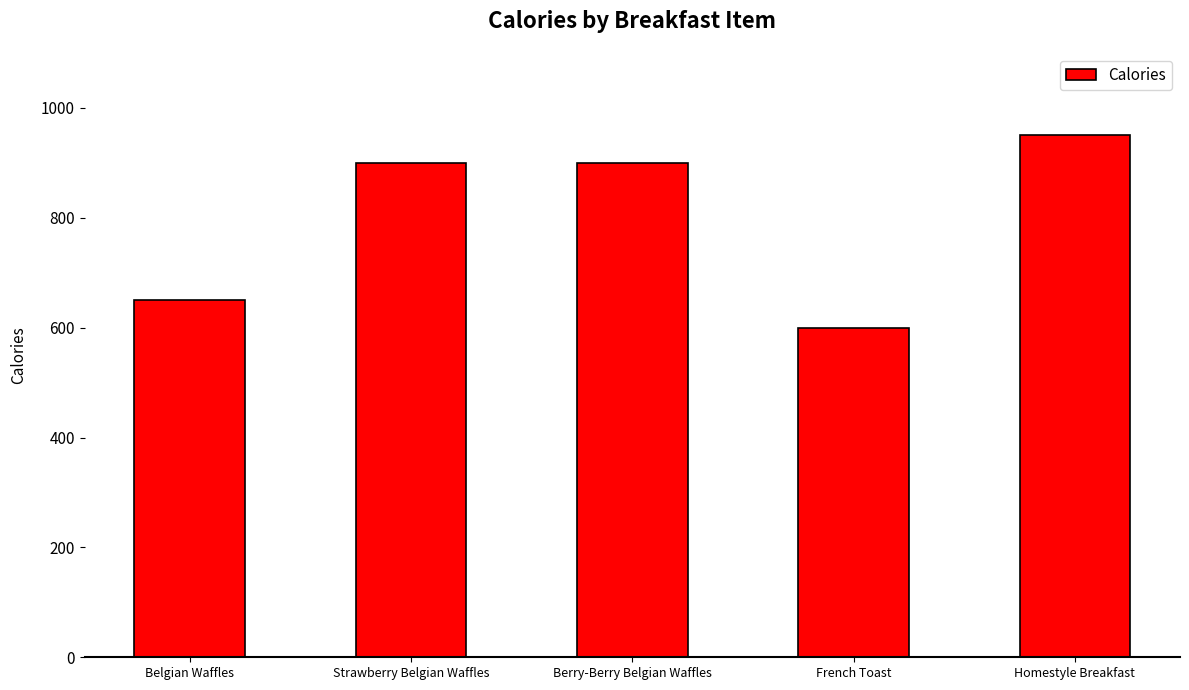

What position from the right is Belgian Waffles?

5